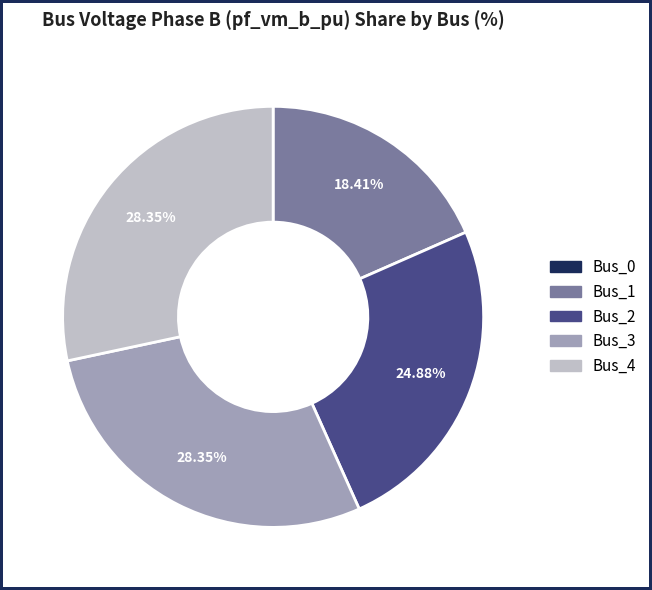

How much of the chart is everything except Bus_2?

75.1%